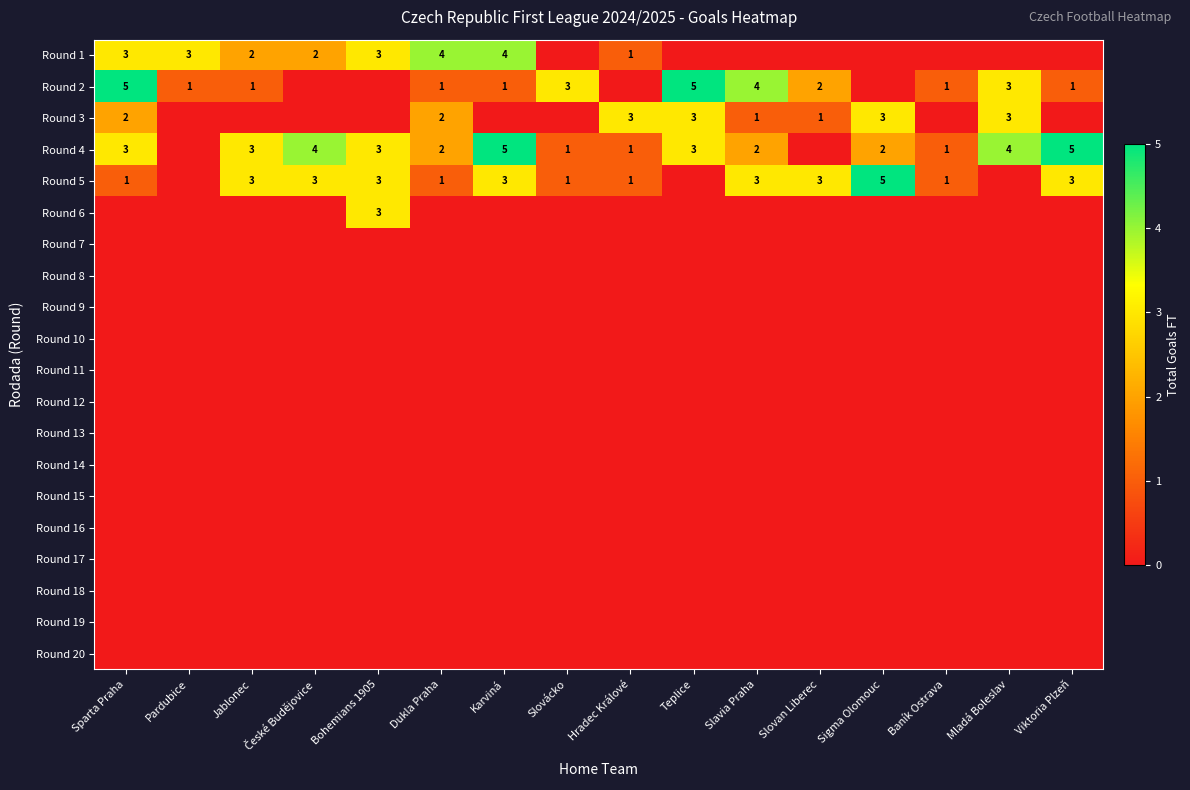

Rank the categories by Round 3 value from highest to lowest.

Hradec Králové, Teplice, Sigma Olomouc, Mladá Boleslav, Sparta Praha, Dukla Praha, Slavia Praha, Slovan Liberec, Pardubice, Jablonec, České Budějovice, Bohemians 1905, Karviná, Slovácko, Baník Ostrava, Viktoria Plzeň